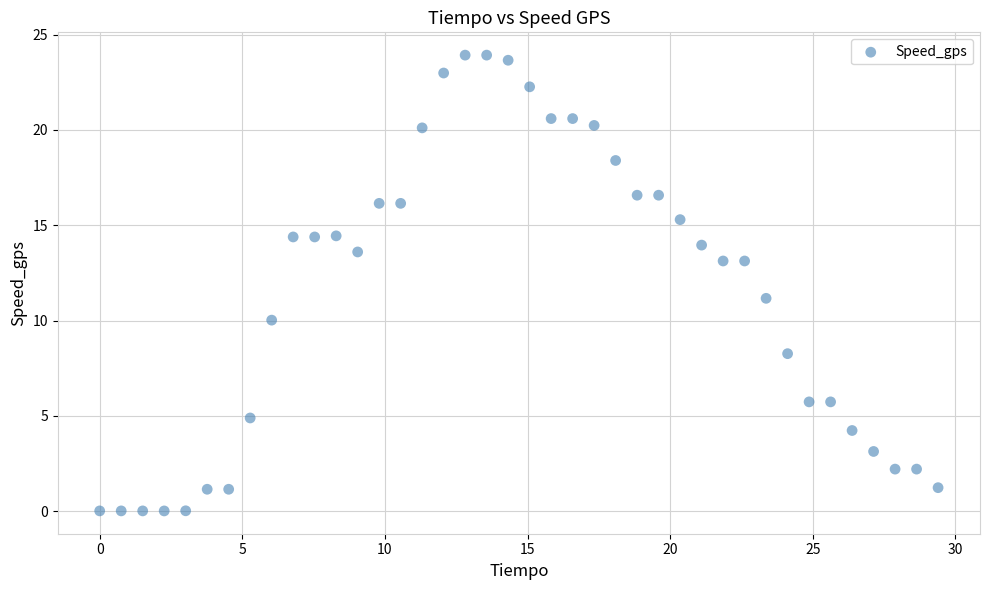

What is the range of Y values (max minus min)?

23.9